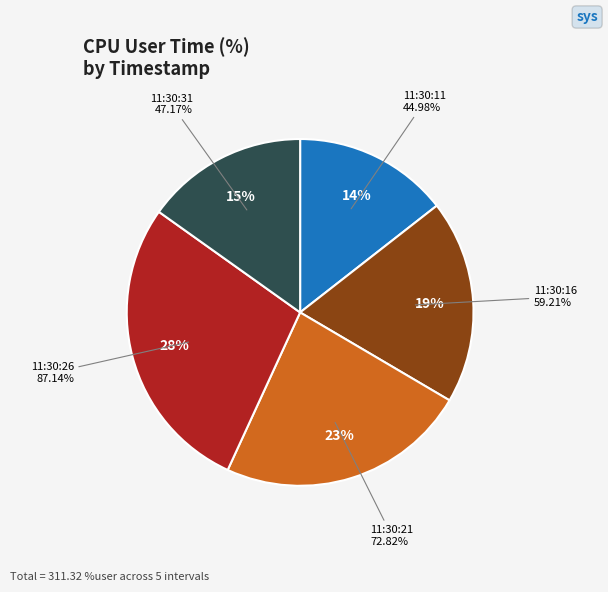

To the nearest percent, what is the difference between the 11:30:11 and 11:30:26 slice percentages?

14%